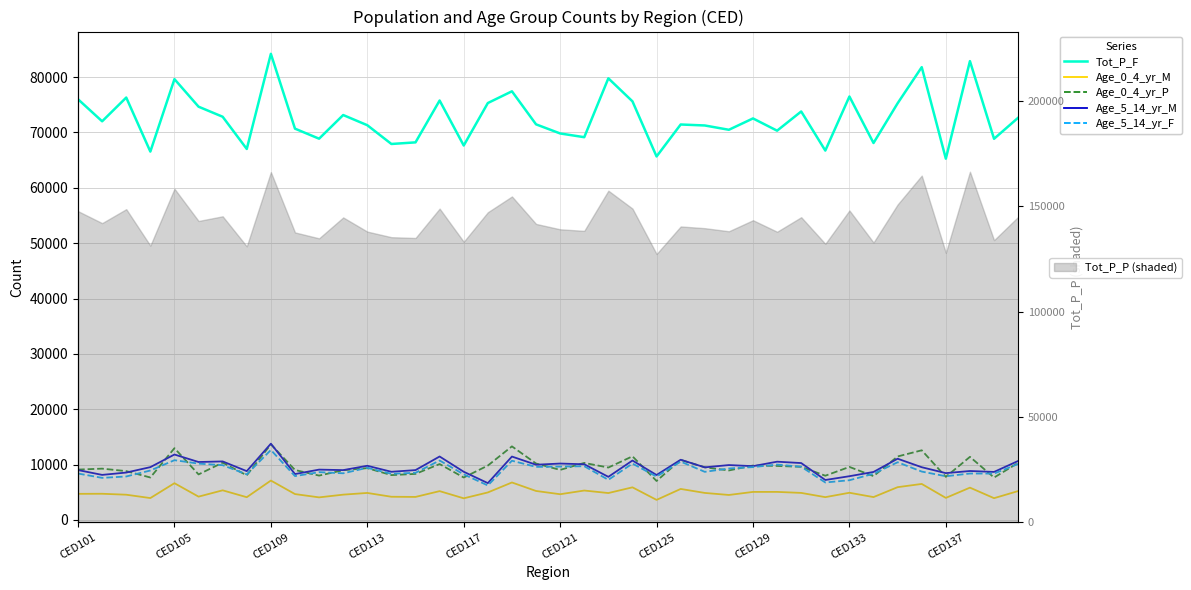

How many data points in Age_5_14_yr_M are above 9522?

19